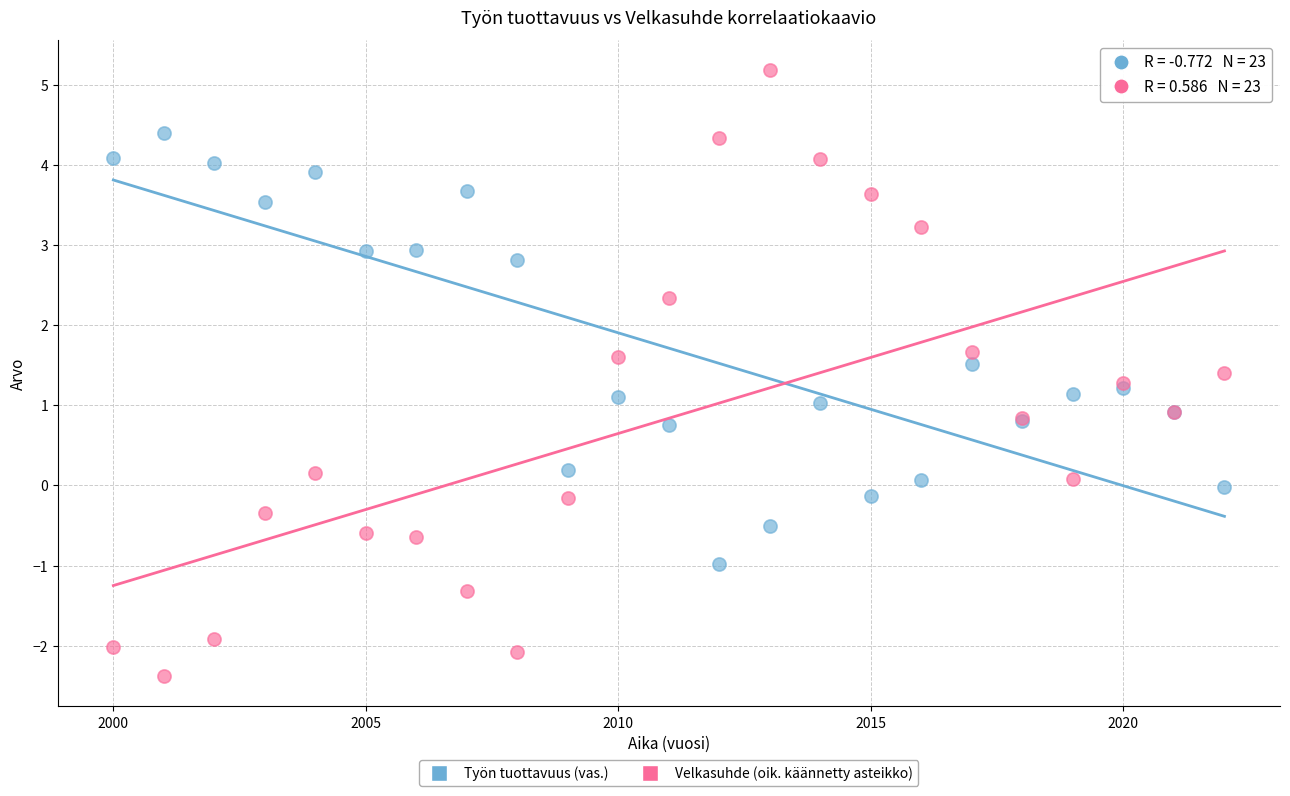

What are all the series names shown in the legend?

Työn tuottavuus (vas.), Velkasuhde (oik. käännetty asteikko)